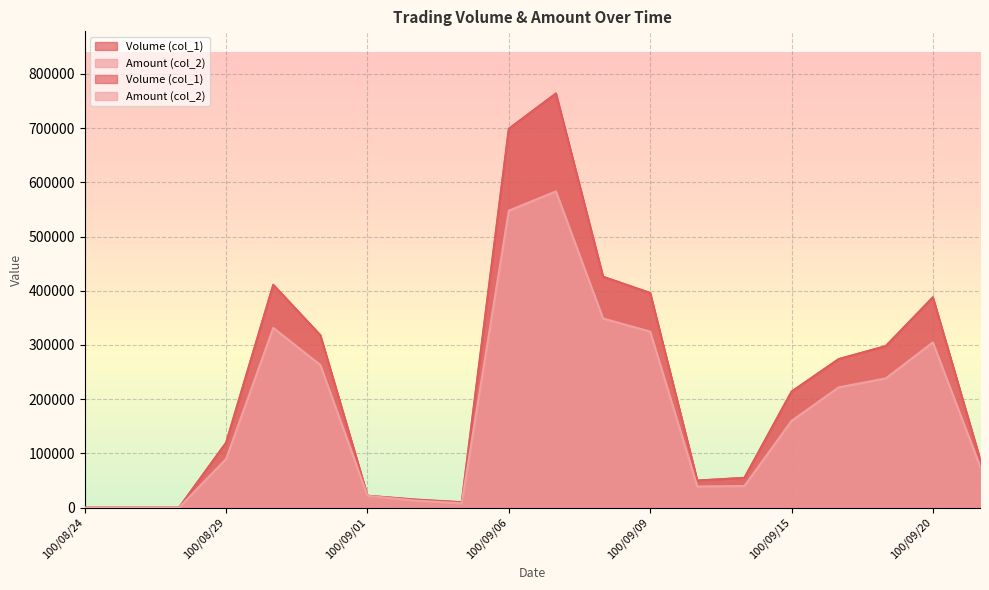

True or false: Volume (col_1) has more than 0 interior local peaks.

True